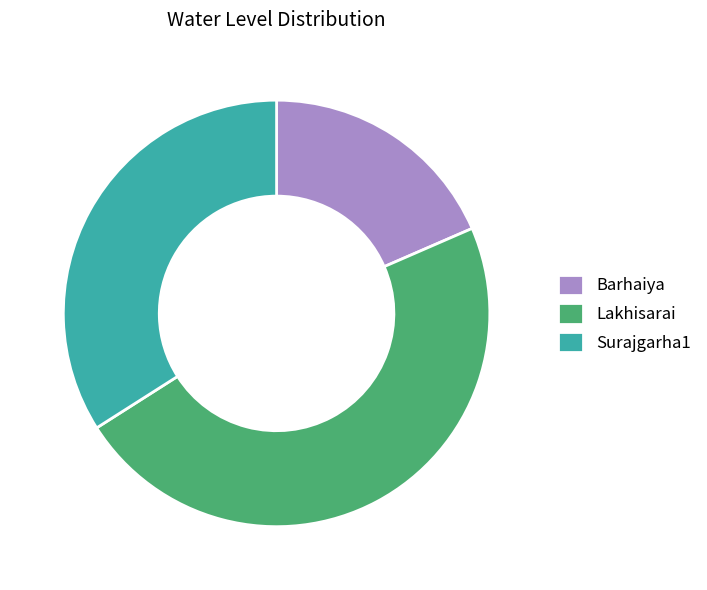

Is the sum of Surajgarha1 and Lakhisarai greater than half?

Yes